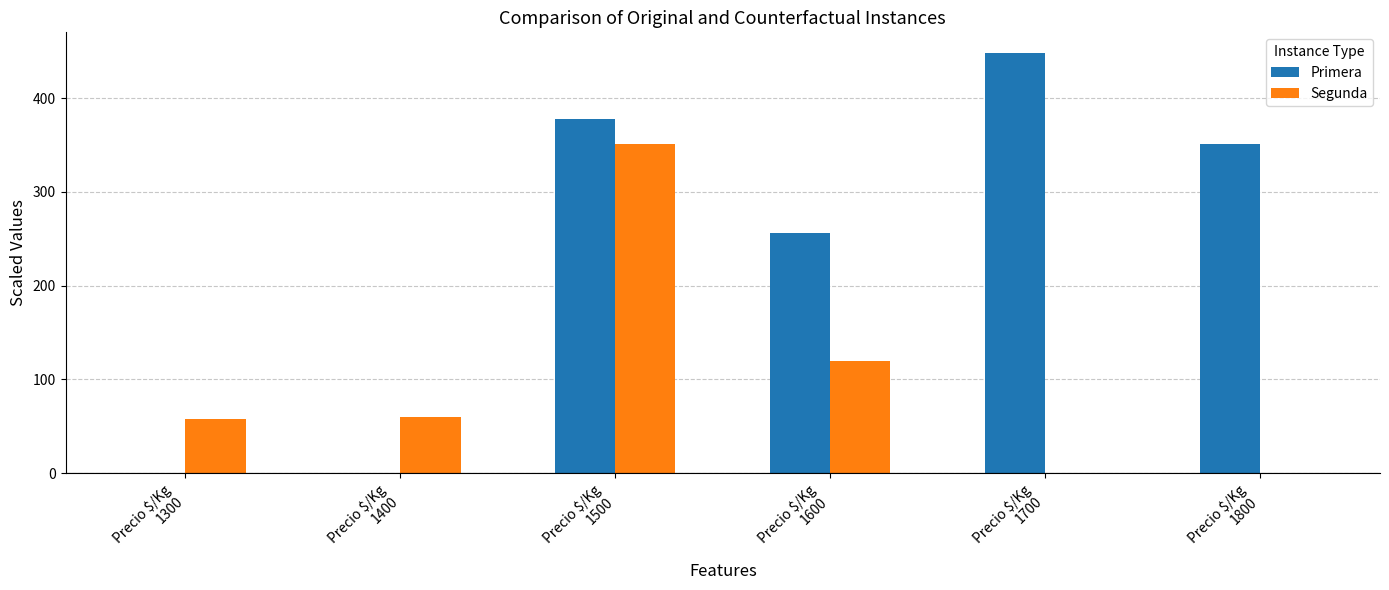

What is the total value across all series at Precio $/Kg
1500?

729